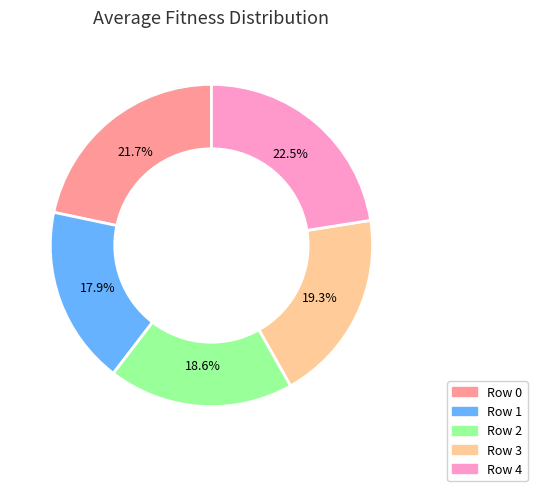

To the nearest percent, what is the average slice percentage?

20%